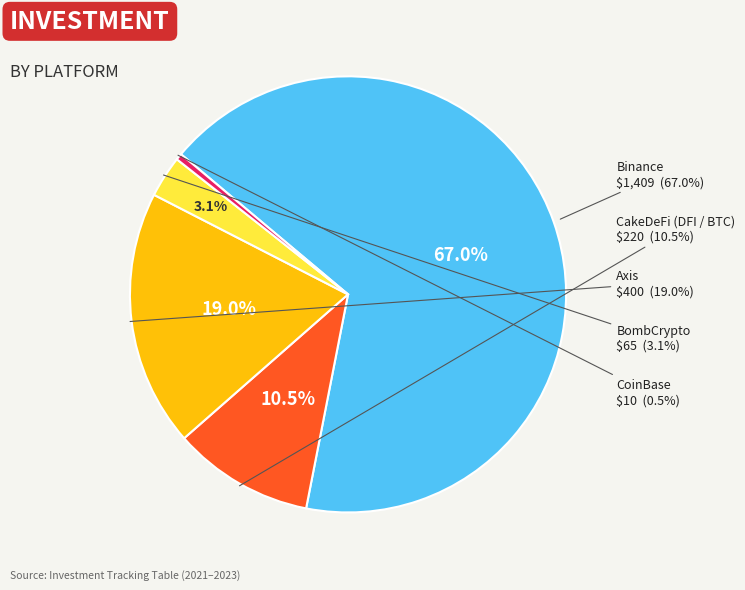

What is the smallest slice in the pie chart?

CoinBase